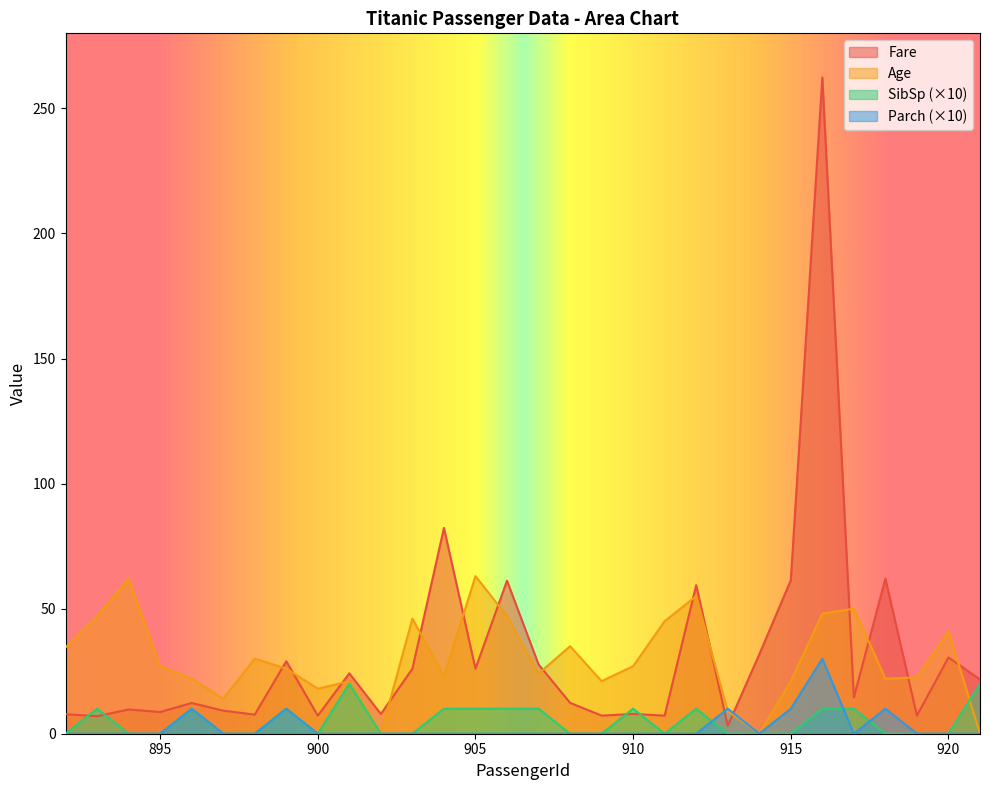

Count the number of categories in the chart.

30